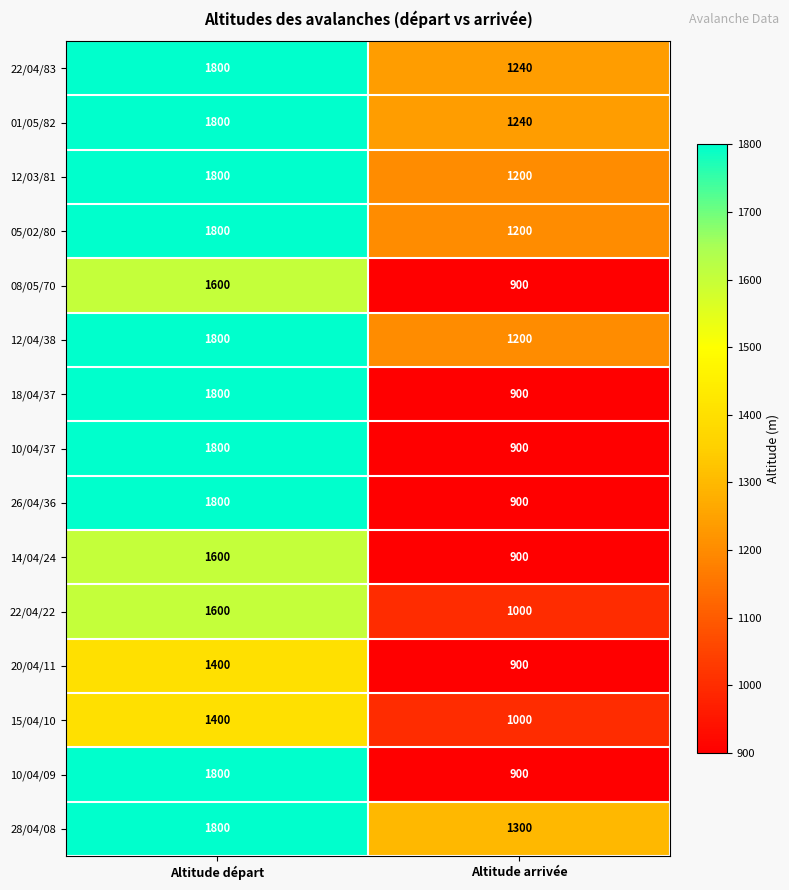

What is the sum of the 22/04/22 values at Altitude départ and Altitude arrivée?

2600